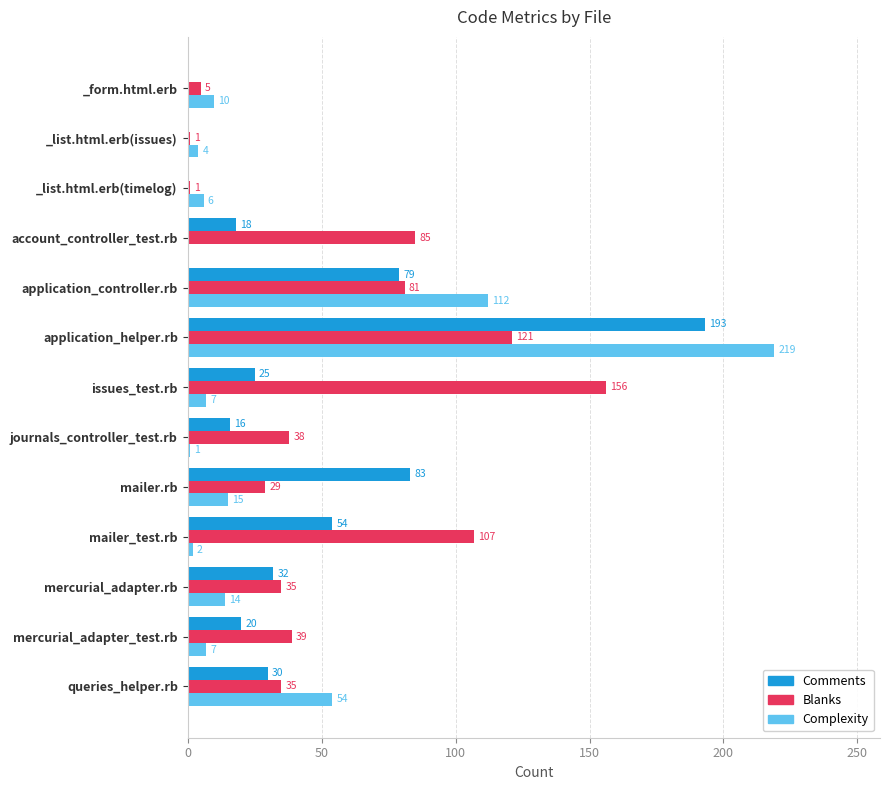

What is the greatest value displayed?

219